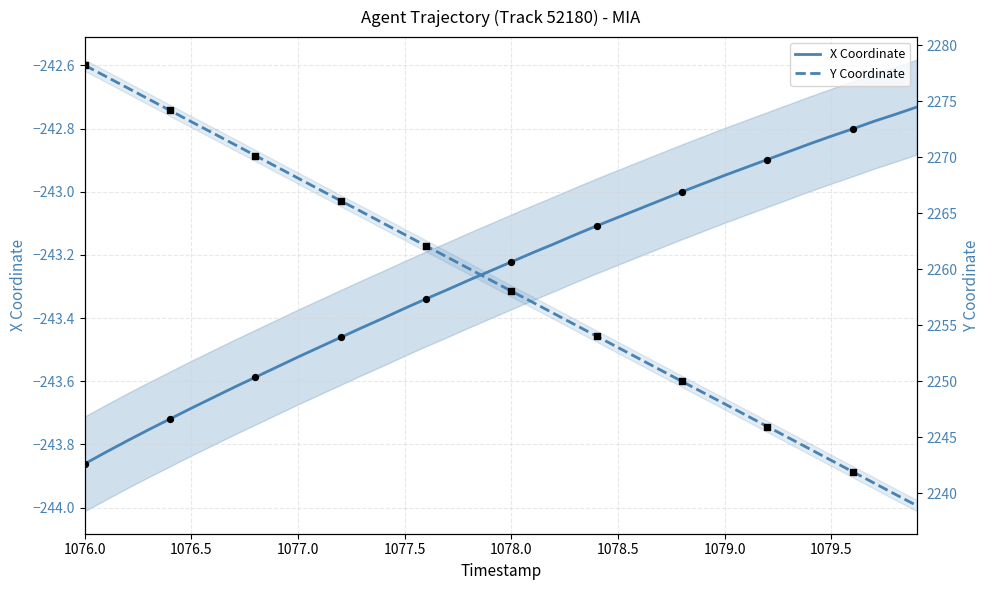

Which series has the largest Y range (max minus min)?

Y Coordinate